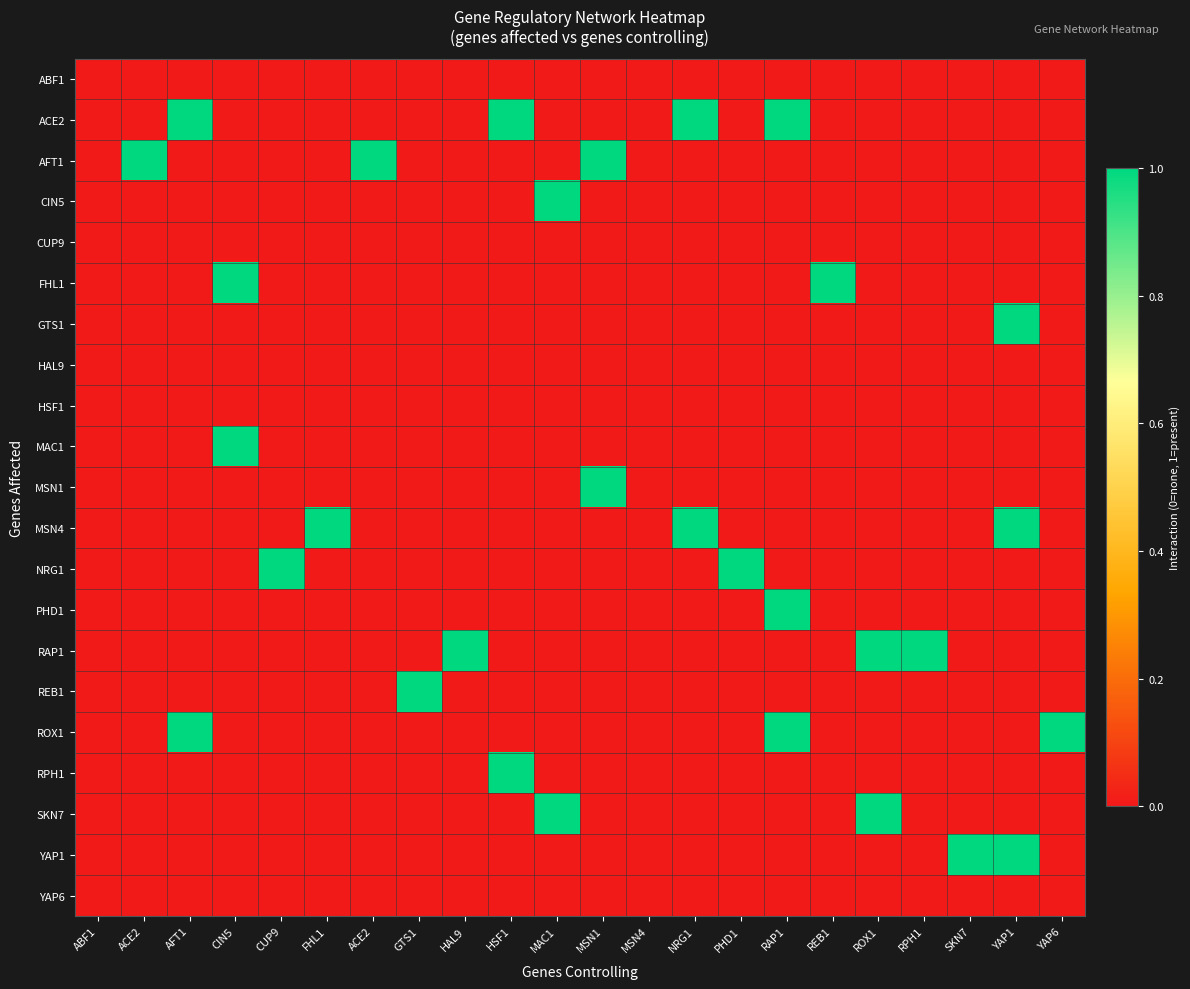

Reading left to right, what are all the values shown in this chart?

ABF1: ABF1=0	ACE2=0	AFT1=0	CIN5=0	CUP9=0	FHL1=0	ACE2=0	GTS1=0	HAL9=0	HSF1=0	MAC1=0	MSN1=0	MSN4=0	NRG1=0	PHD1=0	RAP1=0	REB1=0	ROX1=0	RPH1=0	SKN7=0	YAP1=0	YAP6=0
ACE2: ABF1=0	ACE2=0	AFT1=1	CIN5=0	CUP9=0	FHL1=0	ACE2=0	GTS1=0	HAL9=0	HSF1=1	MAC1=0	MSN1=0	MSN4=0	NRG1=1	PHD1=0	RAP1=1	REB1=0	ROX1=0	RPH1=0	SKN7=0	YAP1=0	YAP6=0
AFT1: ABF1=0	ACE2=1	AFT1=0	CIN5=0	CUP9=0	FHL1=0	ACE2=1	GTS1=0	HAL9=0	HSF1=0	MAC1=0	MSN1=1	MSN4=0	NRG1=0	PHD1=0	RAP1=0	REB1=0	ROX1=0	RPH1=0	SKN7=0	YAP1=0	YAP6=0
CIN5: ABF1=0	ACE2=0	AFT1=0	CIN5=0	CUP9=0	FHL1=0	ACE2=0	GTS1=0	HAL9=0	HSF1=0	MAC1=1	MSN1=0	MSN4=0	NRG1=0	PHD1=0	RAP1=0	REB1=0	ROX1=0	RPH1=0	SKN7=0	YAP1=0	YAP6=0
CUP9: ABF1=0	ACE2=0	AFT1=0	CIN5=0	CUP9=0	FHL1=0	ACE2=0	GTS1=0	HAL9=0	HSF1=0	MAC1=0	MSN1=0	MSN4=0	NRG1=0	PHD1=0	RAP1=0	REB1=0	ROX1=0	RPH1=0	SKN7=0	YAP1=0	YAP6=0
FHL1: ABF1=0	ACE2=0	AFT1=0	CIN5=1	CUP9=0	FHL1=0	ACE2=0	GTS1=0	HAL9=0	HSF1=0	MAC1=0	MSN1=0	MSN4=0	NRG1=0	PHD1=0	RAP1=0	REB1=1	ROX1=0	RPH1=0	SKN7=0	YAP1=0	YAP6=0
GTS1: ABF1=0	ACE2=0	AFT1=0	CIN5=0	CUP9=0	FHL1=0	ACE2=0	GTS1=0	HAL9=0	HSF1=0	MAC1=0	MSN1=0	MSN4=0	NRG1=0	PHD1=0	RAP1=0	REB1=0	ROX1=0	RPH1=0	SKN7=0	YAP1=1	YAP6=0
HAL9: ABF1=0	ACE2=0	AFT1=0	CIN5=0	CUP9=0	FHL1=0	ACE2=0	GTS1=0	HAL9=0	HSF1=0	MAC1=0	MSN1=0	MSN4=0	NRG1=0	PHD1=0	RAP1=0	REB1=0	ROX1=0	RPH1=0	SKN7=0	YAP1=0	YAP6=0
HSF1: ABF1=0	ACE2=0	AFT1=0	CIN5=0	CUP9=0	FHL1=0	ACE2=0	GTS1=0	HAL9=0	HSF1=0	MAC1=0	MSN1=0	MSN4=0	NRG1=0	PHD1=0	RAP1=0	REB1=0	ROX1=0	RPH1=0	SKN7=0	YAP1=0	YAP6=0
MAC1: ABF1=0	ACE2=0	AFT1=0	CIN5=1	CUP9=0	FHL1=0	ACE2=0	GTS1=0	HAL9=0	HSF1=0	MAC1=0	MSN1=0	MSN4=0	NRG1=0	PHD1=0	RAP1=0	REB1=0	ROX1=0	RPH1=0	SKN7=0	YAP1=0	YAP6=0
MSN1: ABF1=0	ACE2=0	AFT1=0	CIN5=0	CUP9=0	FHL1=0	ACE2=0	GTS1=0	HAL9=0	HSF1=0	MAC1=0	MSN1=1	MSN4=0	NRG1=0	PHD1=0	RAP1=0	REB1=0	ROX1=0	RPH1=0	SKN7=0	YAP1=0	YAP6=0
MSN4: ABF1=0	ACE2=0	AFT1=0	CIN5=0	CUP9=0	FHL1=1	ACE2=0	GTS1=0	HAL9=0	HSF1=0	MAC1=0	MSN1=0	MSN4=0	NRG1=1	PHD1=0	RAP1=0	REB1=0	ROX1=0	RPH1=0	SKN7=0	YAP1=1	YAP6=0
NRG1: ABF1=0	ACE2=0	AFT1=0	CIN5=0	CUP9=1	FHL1=0	ACE2=0	GTS1=0	HAL9=0	HSF1=0	MAC1=0	MSN1=0	MSN4=0	NRG1=0	PHD1=1	RAP1=0	REB1=0	ROX1=0	RPH1=0	SKN7=0	YAP1=0	YAP6=0
PHD1: ABF1=0	ACE2=0	AFT1=0	CIN5=0	CUP9=0	FHL1=0	ACE2=0	GTS1=0	HAL9=0	HSF1=0	MAC1=0	MSN1=0	MSN4=0	NRG1=0	PHD1=0	RAP1=1	REB1=0	ROX1=0	RPH1=0	SKN7=0	YAP1=0	YAP6=0
RAP1: ABF1=0	ACE2=0	AFT1=0	CIN5=0	CUP9=0	FHL1=0	ACE2=0	GTS1=0	HAL9=1	HSF1=0	MAC1=0	MSN1=0	MSN4=0	NRG1=0	PHD1=0	RAP1=0	REB1=0	ROX1=1	RPH1=1	SKN7=0	YAP1=0	YAP6=0
REB1: ABF1=0	ACE2=0	AFT1=0	CIN5=0	CUP9=0	FHL1=0	ACE2=0	GTS1=1	HAL9=0	HSF1=0	MAC1=0	MSN1=0	MSN4=0	NRG1=0	PHD1=0	RAP1=0	REB1=0	ROX1=0	RPH1=0	SKN7=0	YAP1=0	YAP6=0
ROX1: ABF1=0	ACE2=0	AFT1=1	CIN5=0	CUP9=0	FHL1=0	ACE2=0	GTS1=0	HAL9=0	HSF1=0	MAC1=0	MSN1=0	MSN4=0	NRG1=0	PHD1=0	RAP1=1	REB1=0	ROX1=0	RPH1=0	SKN7=0	YAP1=0	YAP6=1
RPH1: ABF1=0	ACE2=0	AFT1=0	CIN5=0	CUP9=0	FHL1=0	ACE2=0	GTS1=0	HAL9=0	HSF1=1	MAC1=0	MSN1=0	MSN4=0	NRG1=0	PHD1=0	RAP1=0	REB1=0	ROX1=0	RPH1=0	SKN7=0	YAP1=0	YAP6=0
SKN7: ABF1=0	ACE2=0	AFT1=0	CIN5=0	CUP9=0	FHL1=0	ACE2=0	GTS1=0	HAL9=0	HSF1=0	MAC1=1	MSN1=0	MSN4=0	NRG1=0	PHD1=0	RAP1=0	REB1=0	ROX1=1	RPH1=0	SKN7=0	YAP1=0	YAP6=0
YAP1: ABF1=0	ACE2=0	AFT1=0	CIN5=0	CUP9=0	FHL1=0	ACE2=0	GTS1=0	HAL9=0	HSF1=0	MAC1=0	MSN1=0	MSN4=0	NRG1=0	PHD1=0	RAP1=0	REB1=0	ROX1=0	RPH1=0	SKN7=1	YAP1=1	YAP6=0
YAP6: ABF1=0	ACE2=0	AFT1=0	CIN5=0	CUP9=0	FHL1=0	ACE2=0	GTS1=0	HAL9=0	HSF1=0	MAC1=0	MSN1=0	MSN4=0	NRG1=0	PHD1=0	RAP1=0	REB1=0	ROX1=0	RPH1=0	SKN7=0	YAP1=0	YAP6=0